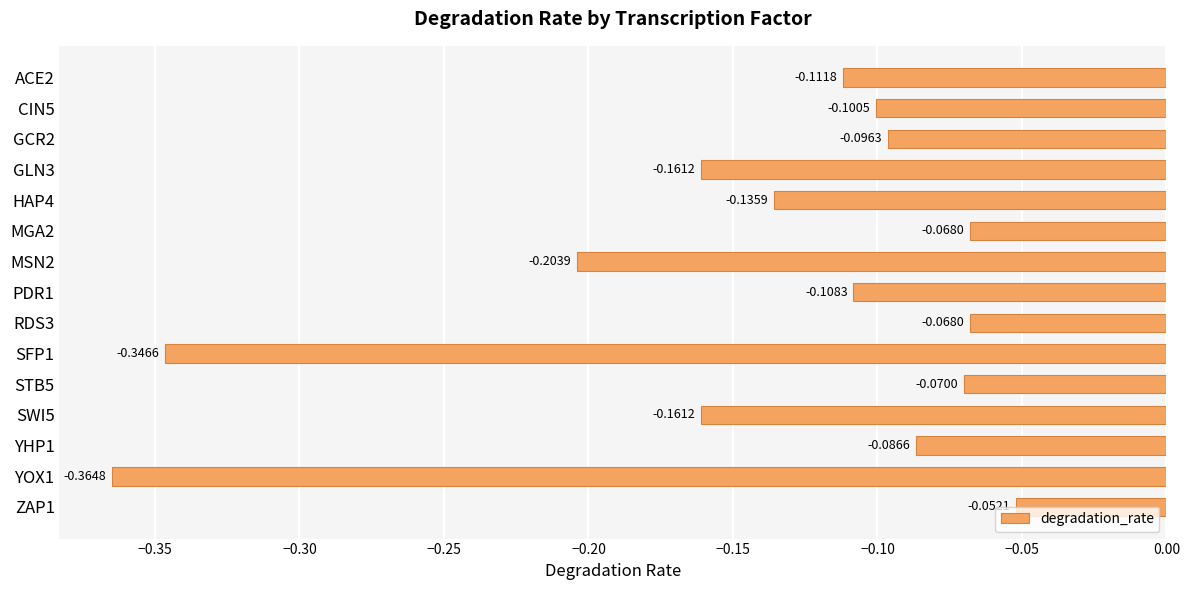

What is the sum of all values?

-2.1